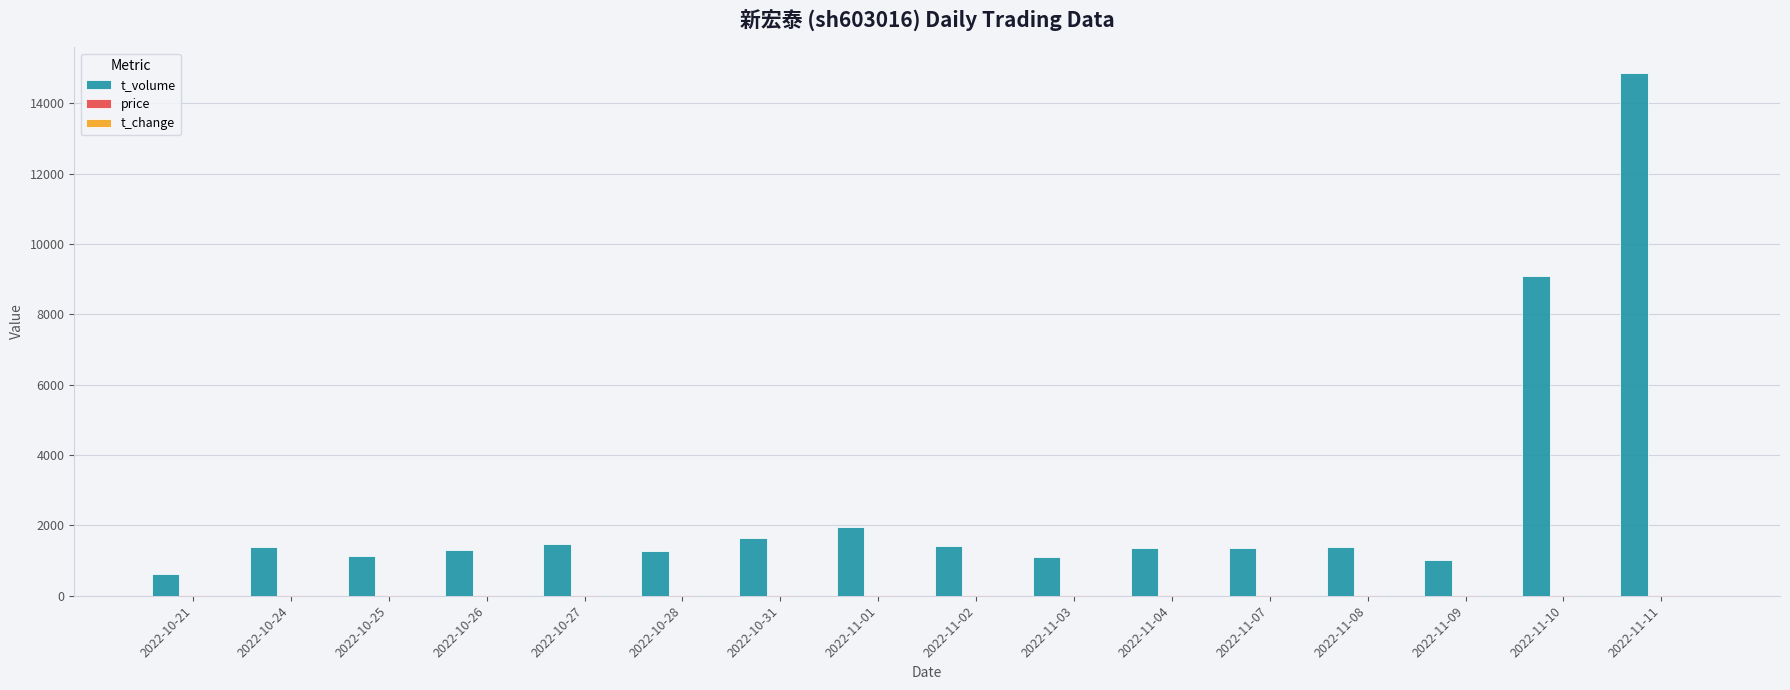

Count the number of categories in the chart.

16